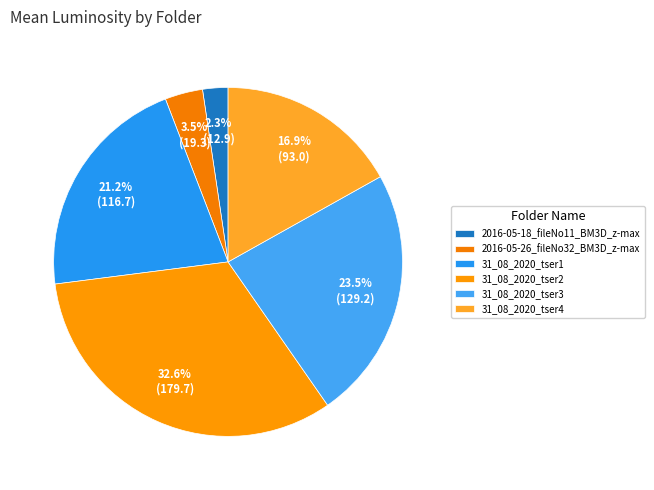

Which has a higher value, 31_08_2020_tser4 or 31_08_2020_tser3?

31_08_2020_tser3